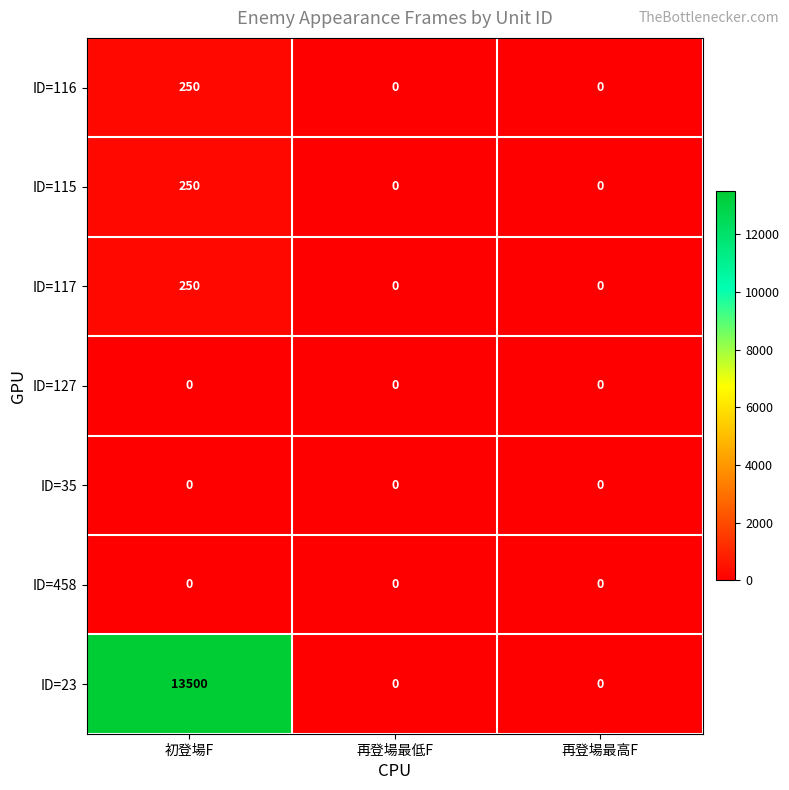

What is the greatest value displayed?

13500